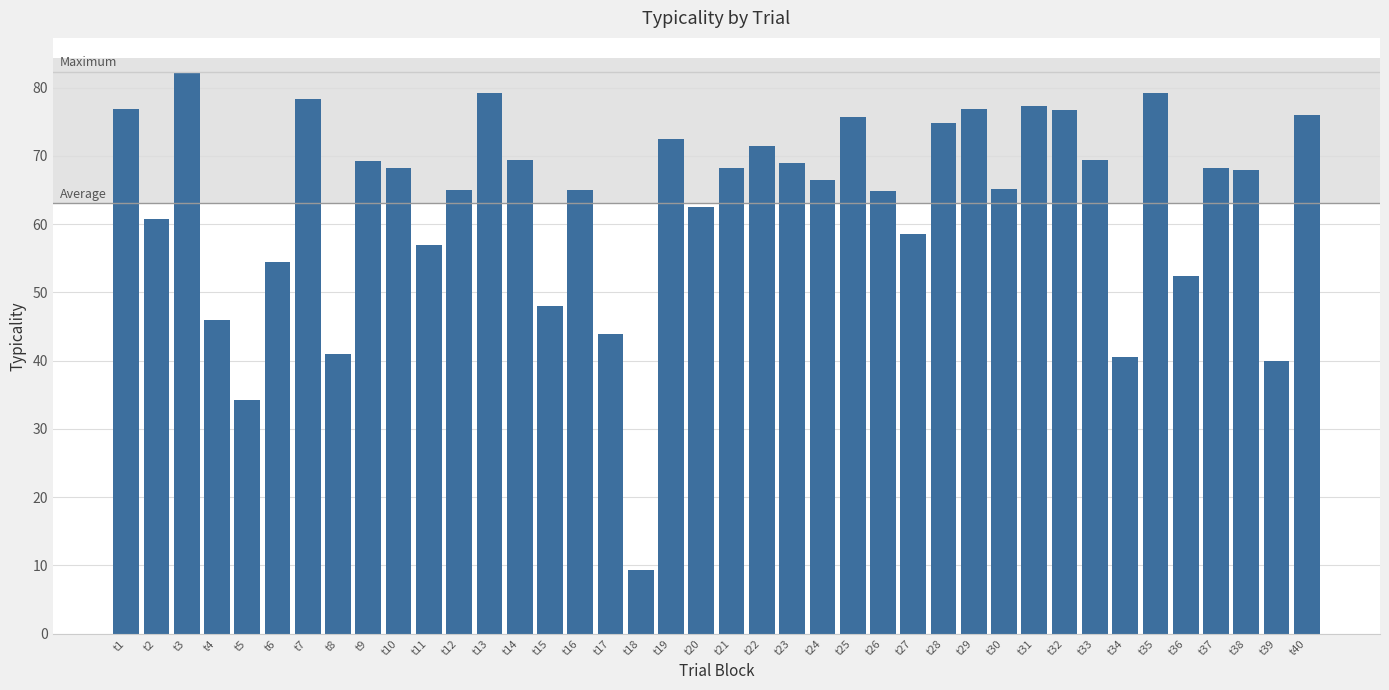

Is it true that the value at t25 is 103.5?

False